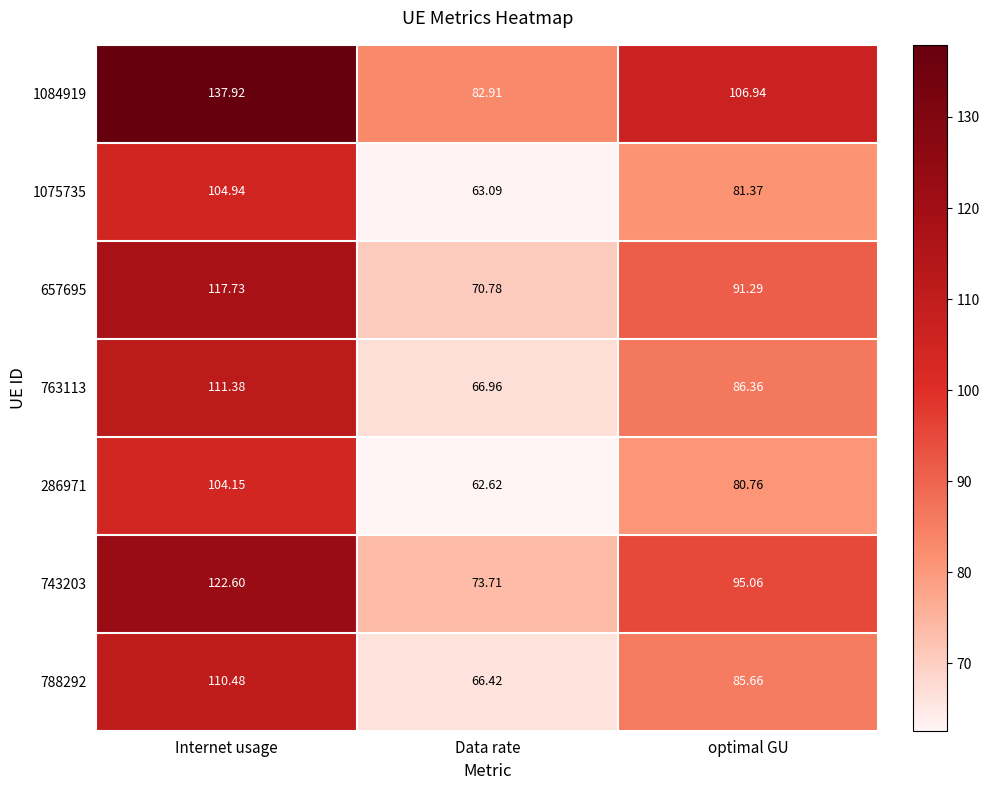

At which label does 743203 reach its peak?

Internet usage